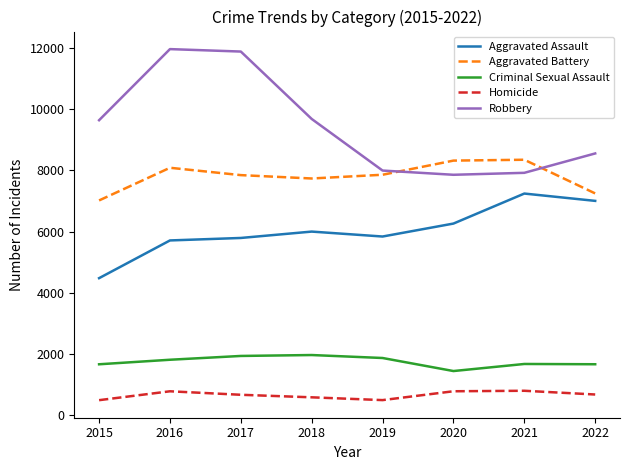

What are all the series names shown in the legend?

Aggravated Assault, Aggravated Battery, Criminal Sexual Assault, Homicide, Robbery